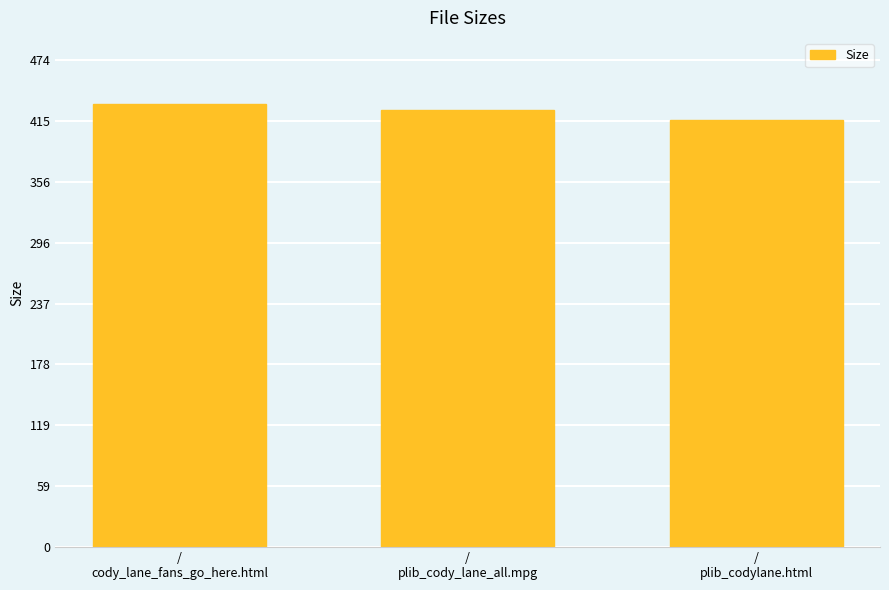

Where is the data nearest to the value 423?

/
plib_cody_lane_all.mpg